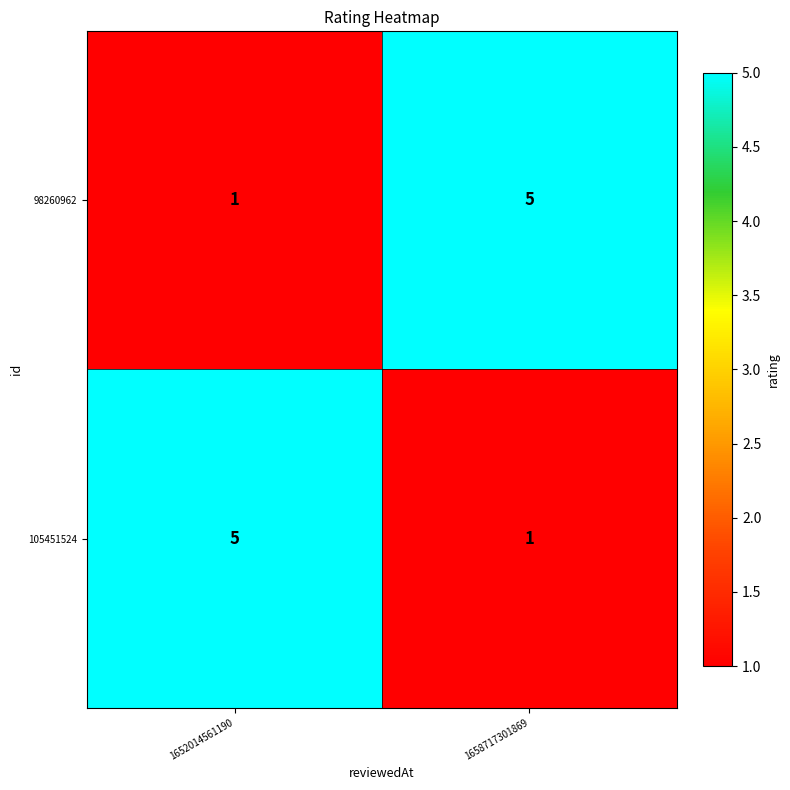

What is the smallest value displayed?

1